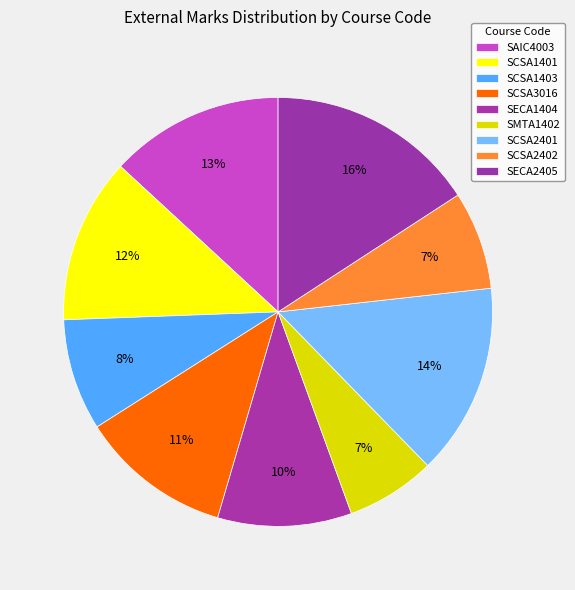

How many segments does this pie chart have?

9